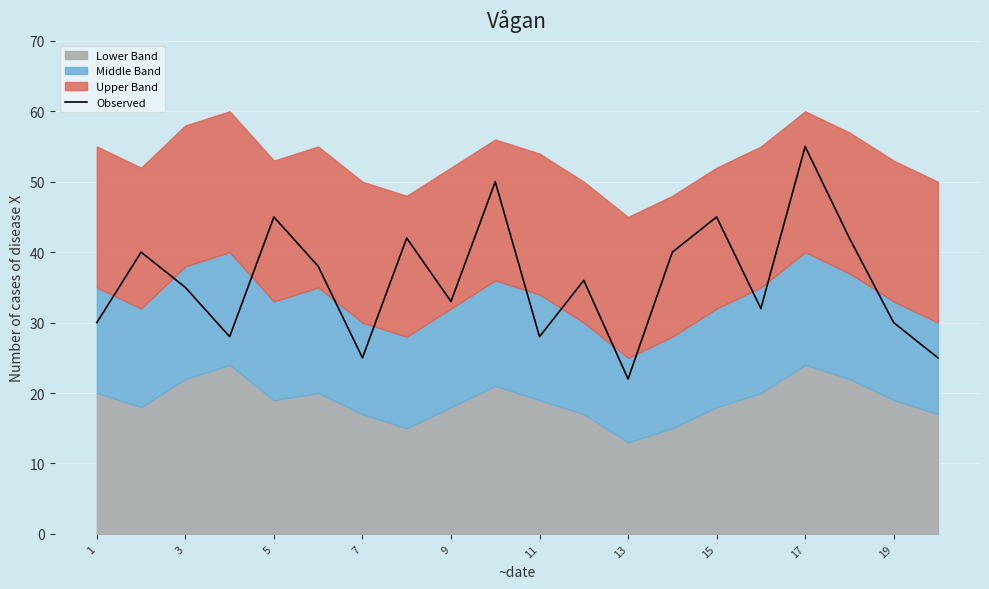

What is the maximum value for Observed?

55